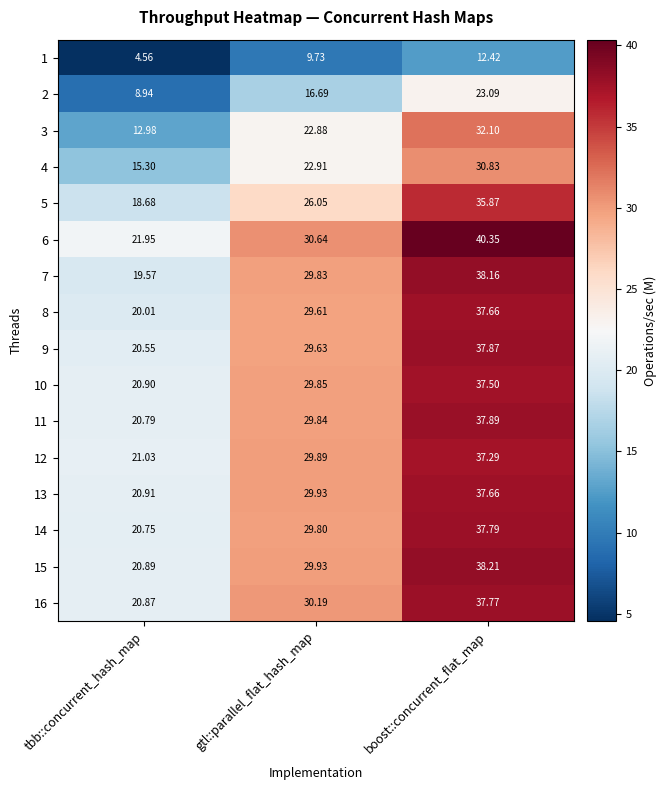

How many categories are shown in the chart?

3